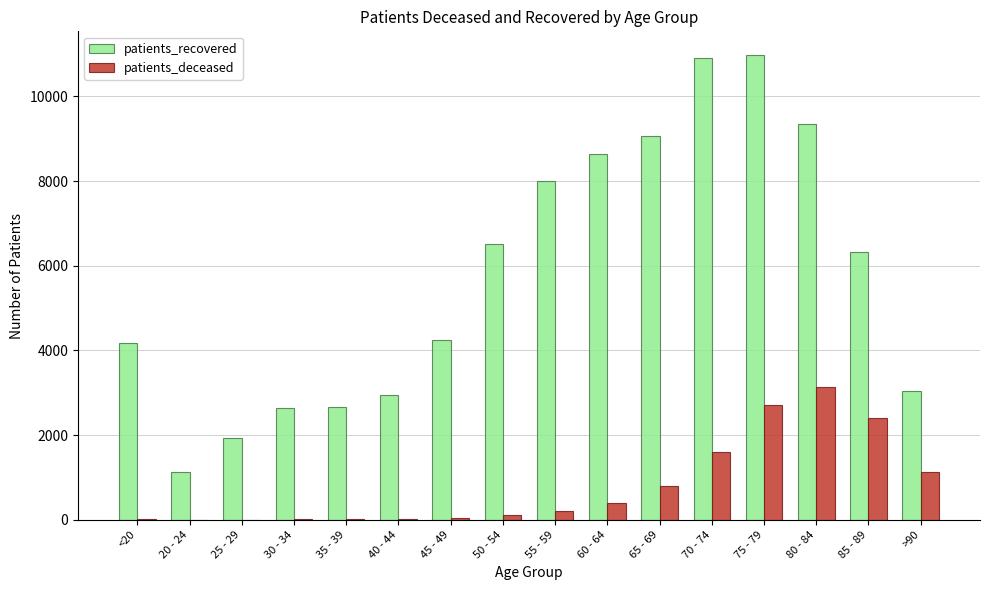

What is the sum of the patients_recovered values at 45 - 49 and 40 - 44?

7184